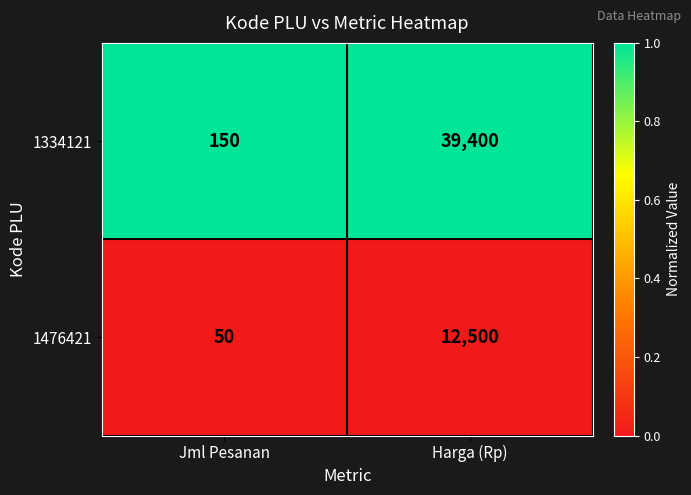

Between Jml Pesanan and Harga (Rp), which series saw the biggest shift?

1334121